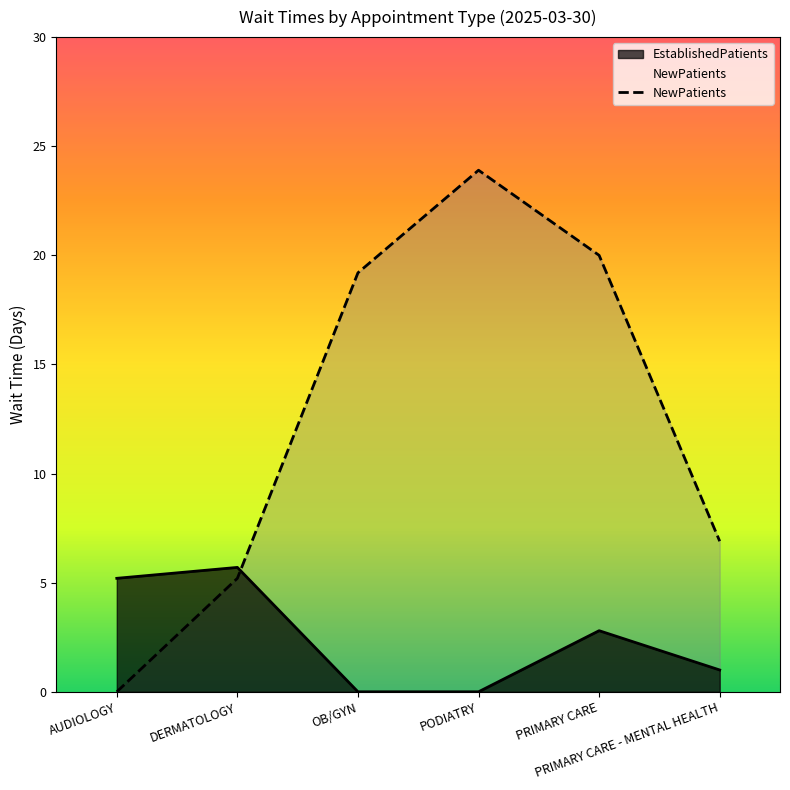

What is the maximum value shown in the chart?

23.9